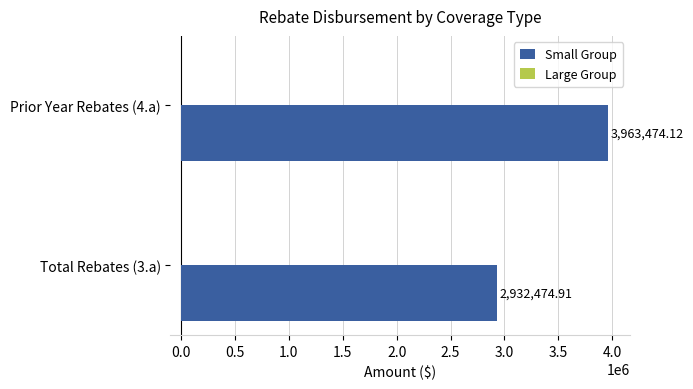

What is the difference between the values at Prior Year Rebates (4.a) and Total Rebates (3.a)?

1030999.2